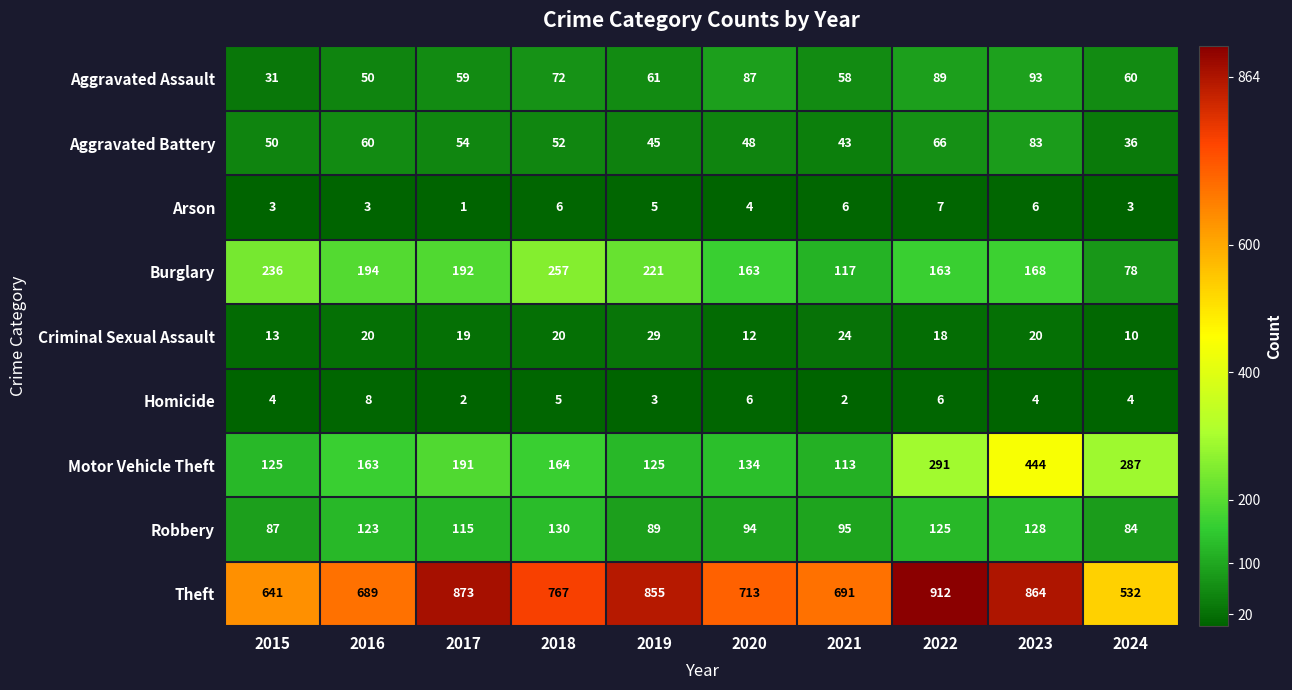

What is the total value across all series at 2016?

1310